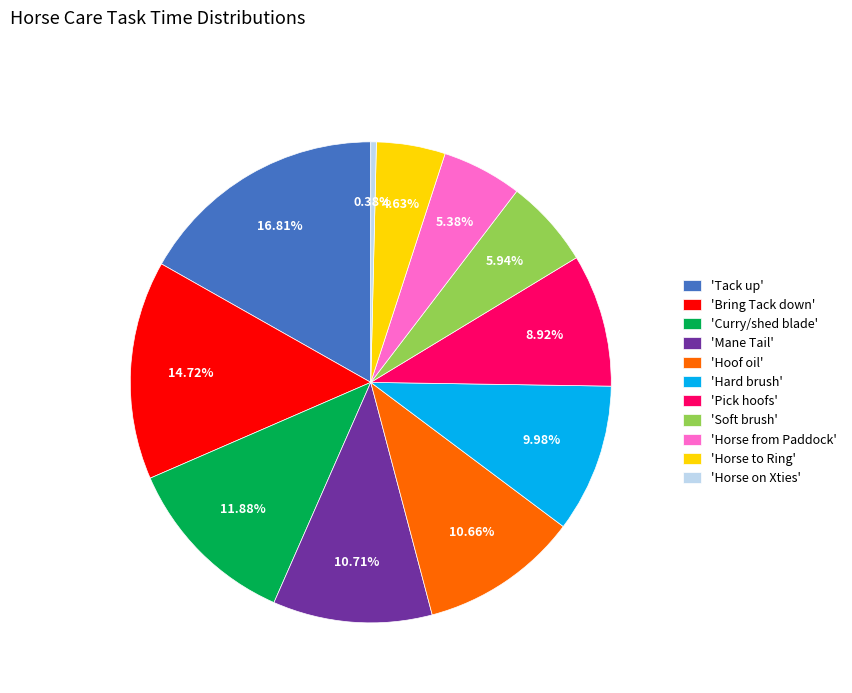

Is there a majority slice in this chart?

No